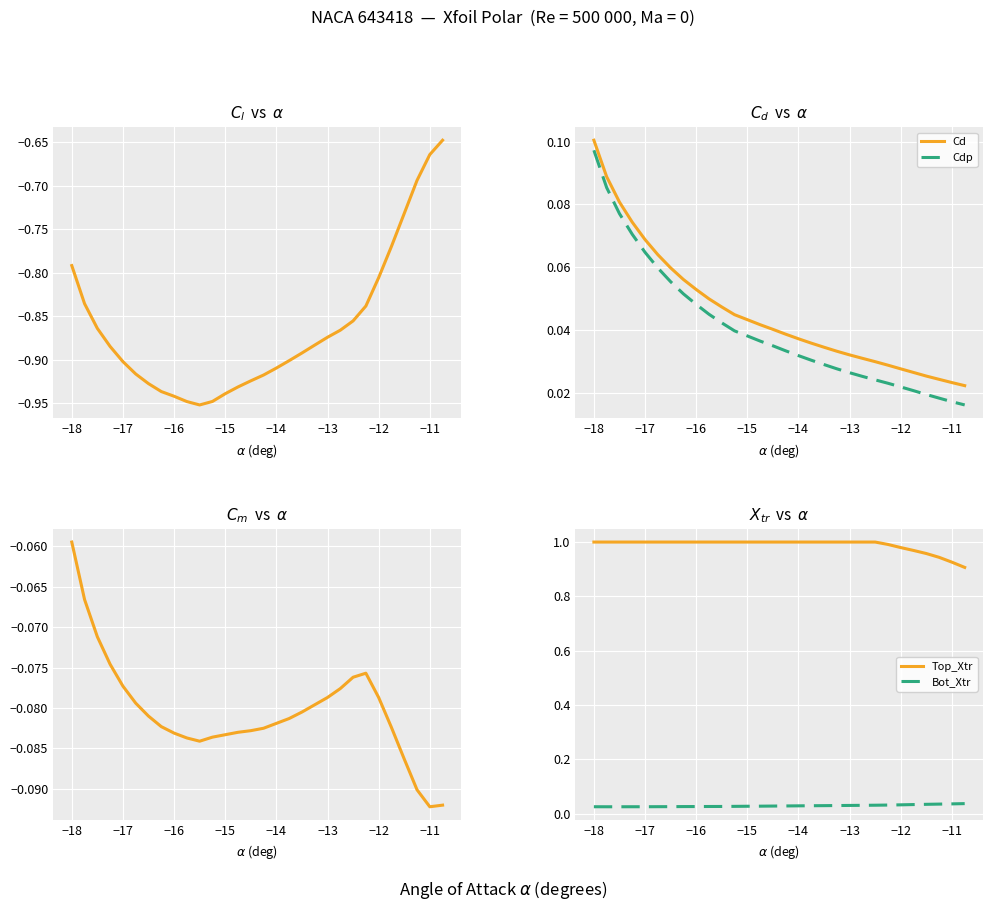

True or false: Cd and Cdp cross at least once.

False